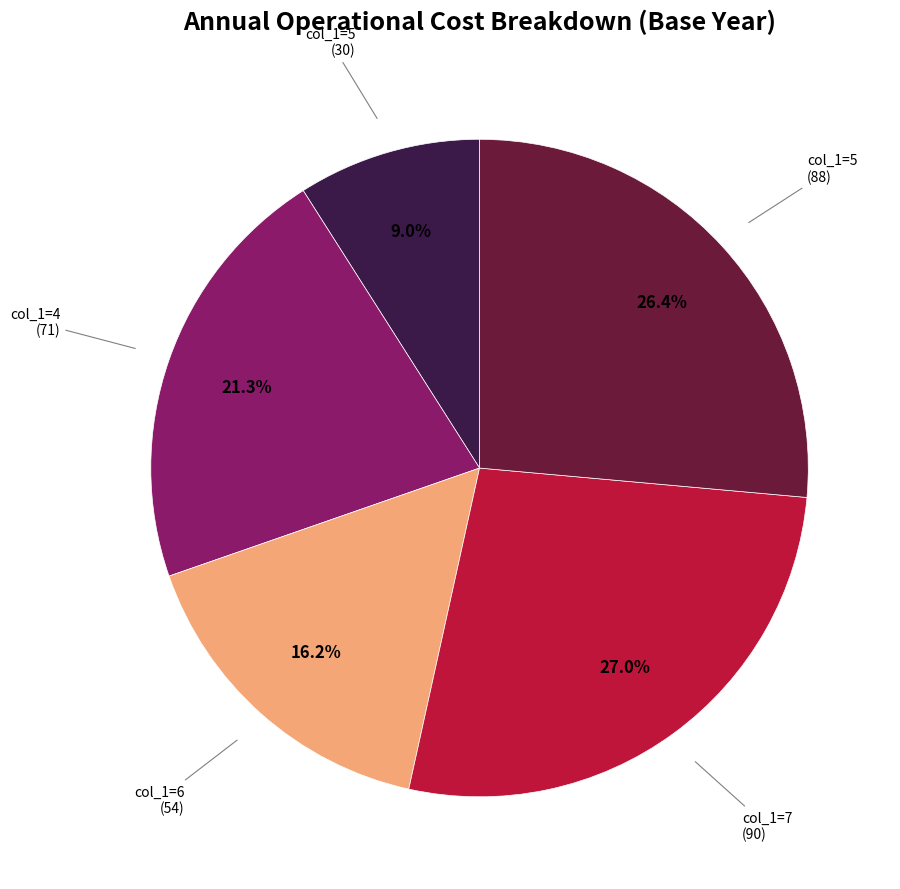

Is there a majority slice in this chart?

No